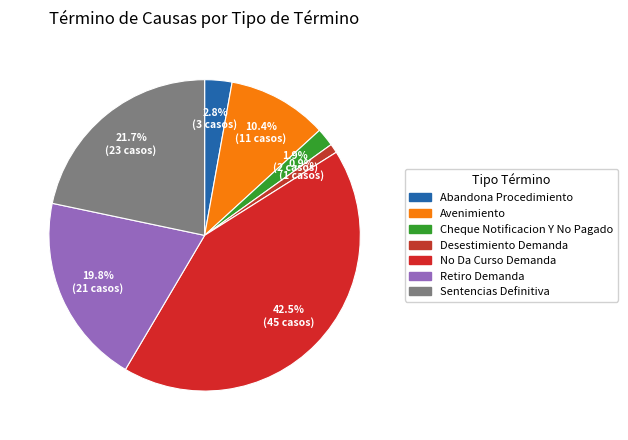

What percentage is the Desestimiento Demanda slice, to the nearest percent?

1%